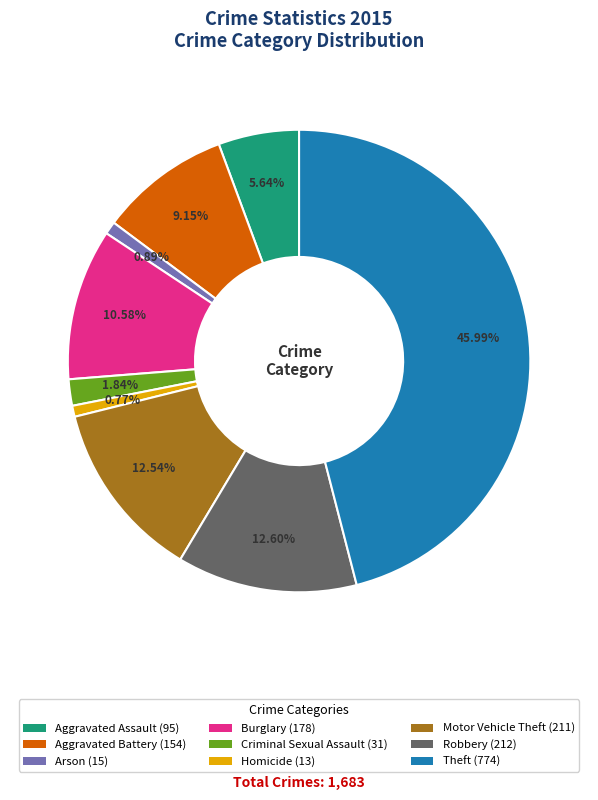

Which has a higher value, Arson or Theft?

Theft